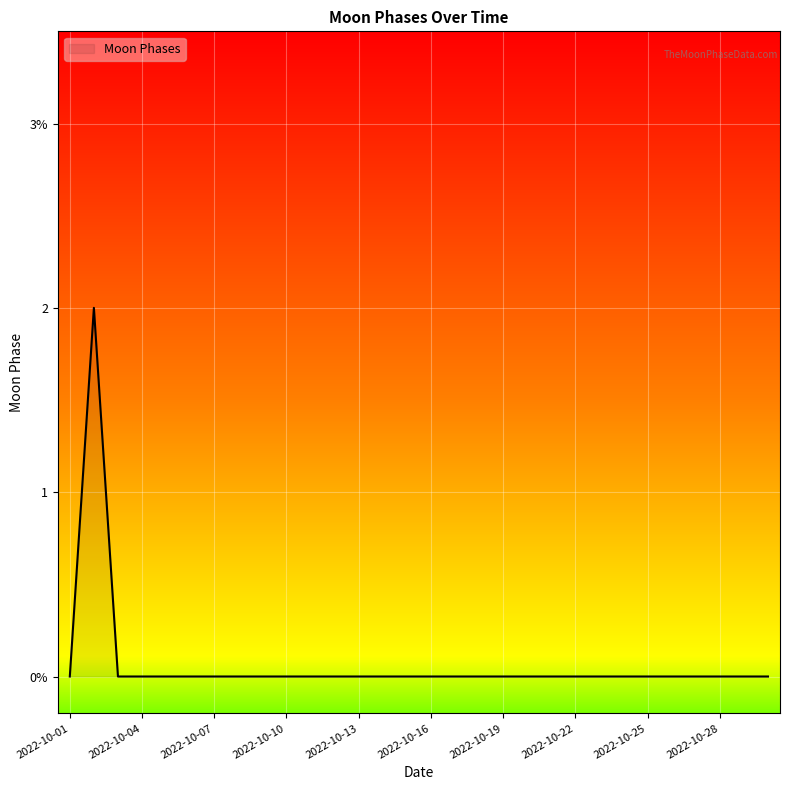

Count the values in the range 0 to 1.

29